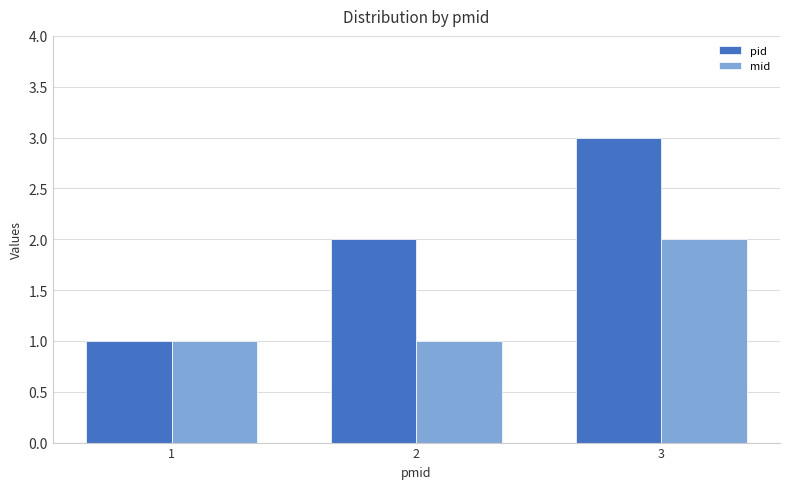

Rank the series by their maximum value, from highest to lowest.

pid, mid